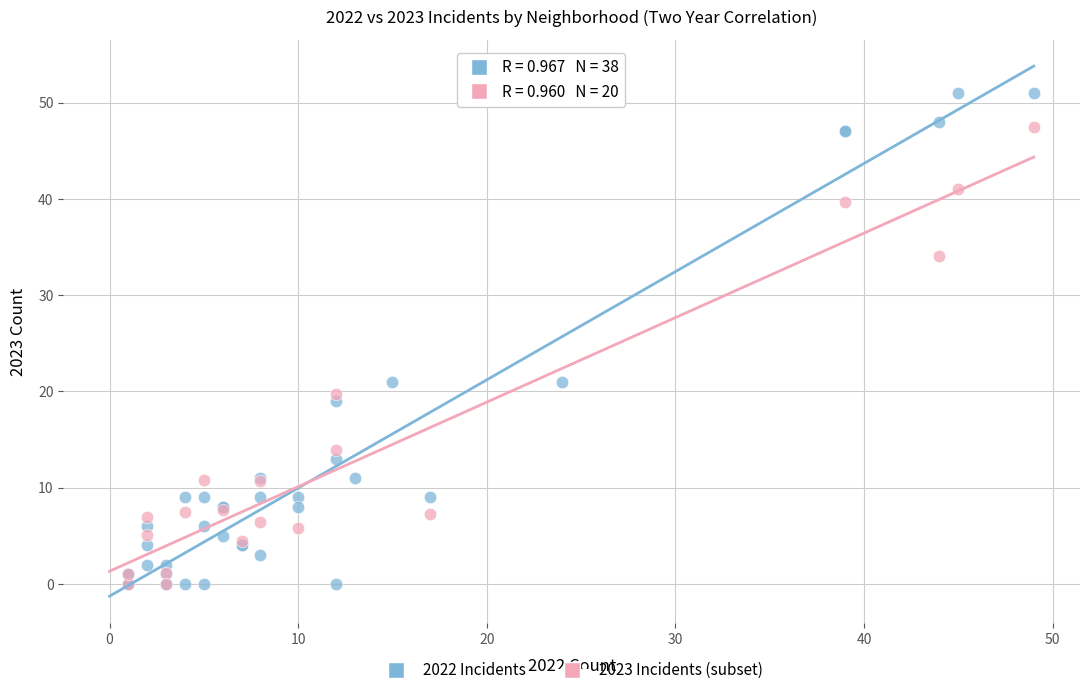

Which series has the largest Y range (max minus min)?

2022 Incidents